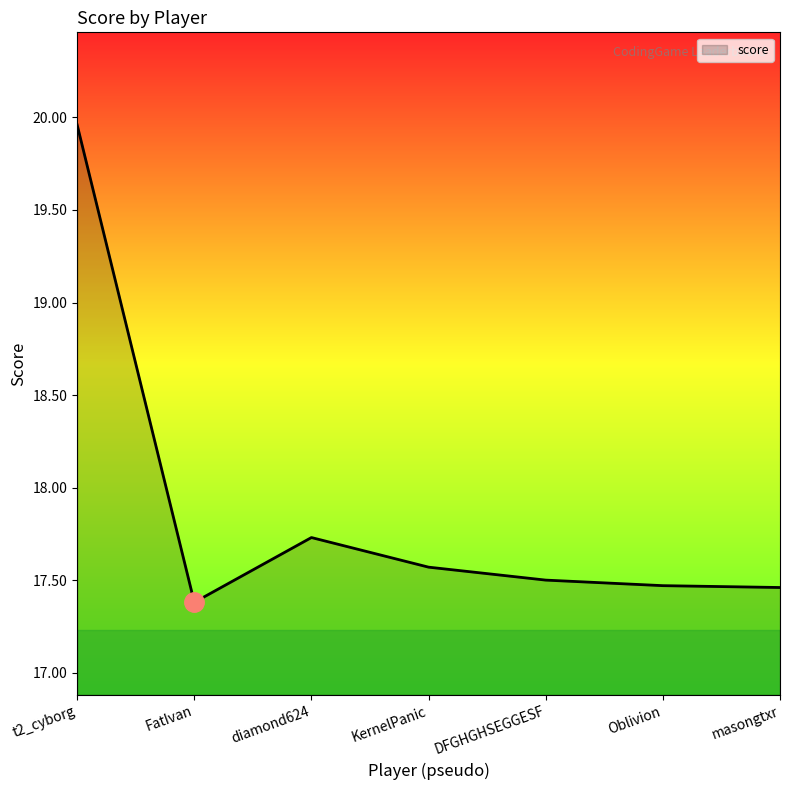

Between KernelPanic and t2_cyborg, which is larger?

t2_cyborg